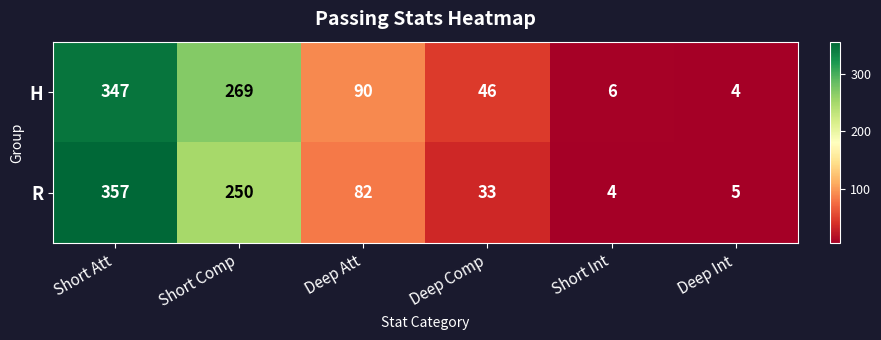

At which label is H closest to 175?

Deep Att